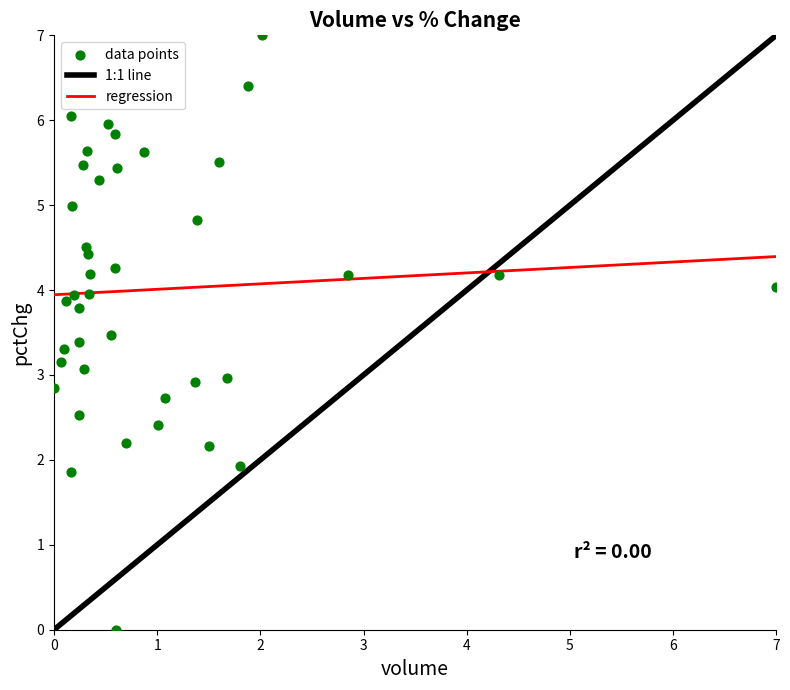

What is the range of X values (max minus min)?

7.0